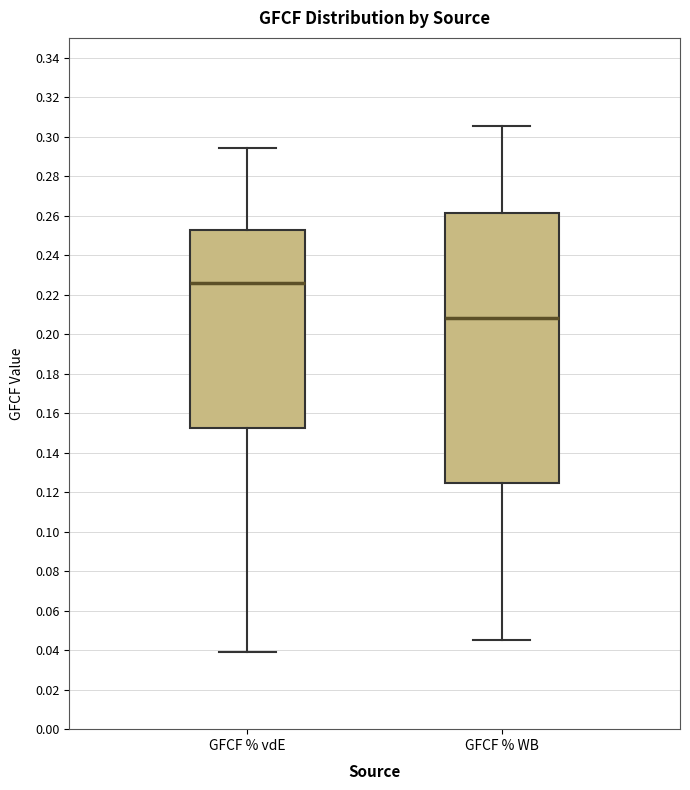

Which box's median line is the highest?

GFCF % vdE